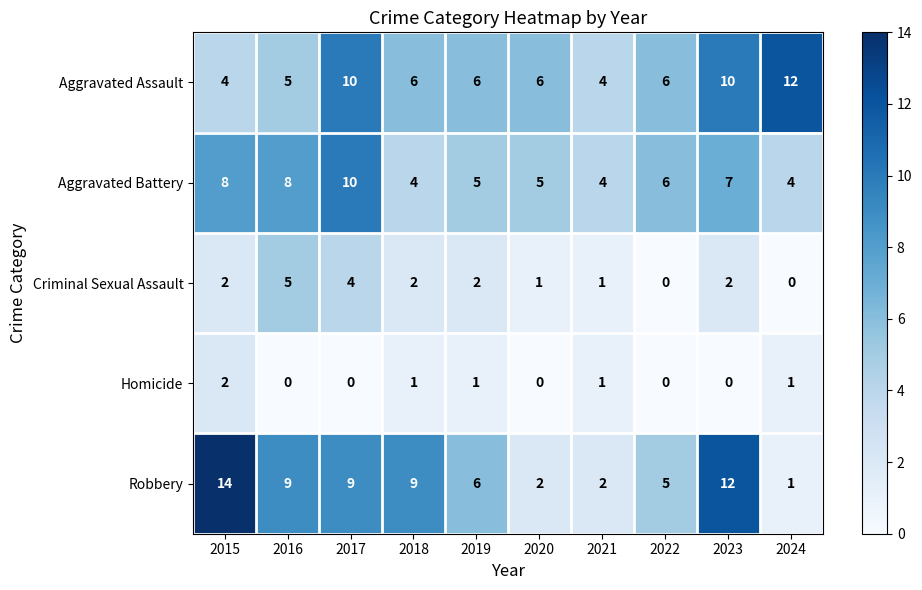

The Robbery series shows 4 at 2020. True or false?

False